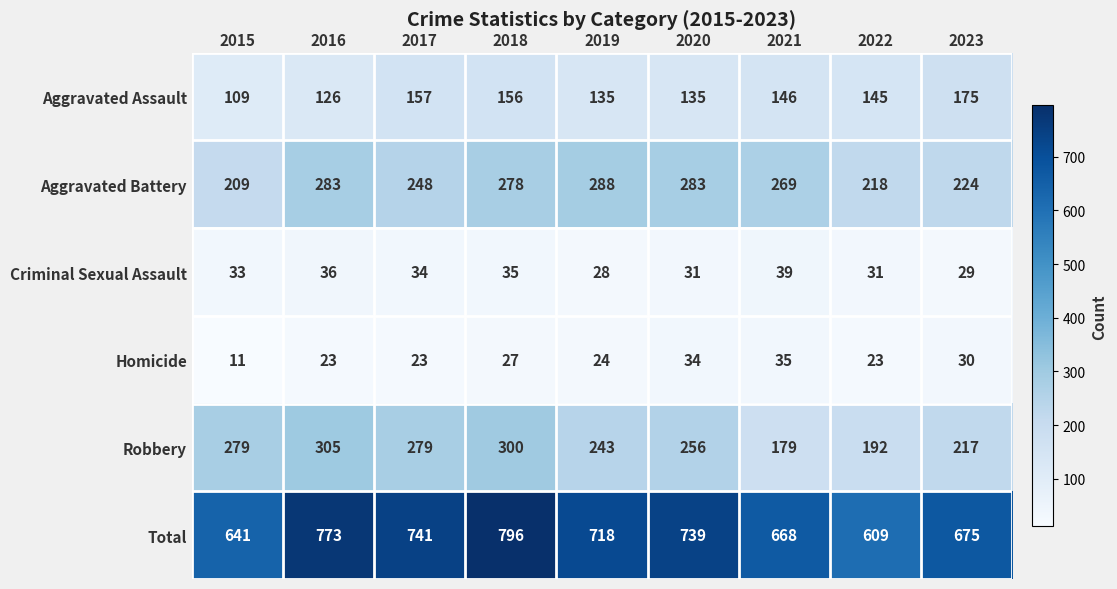

What is the sum of the Total values at 2023 and 2018?

1471